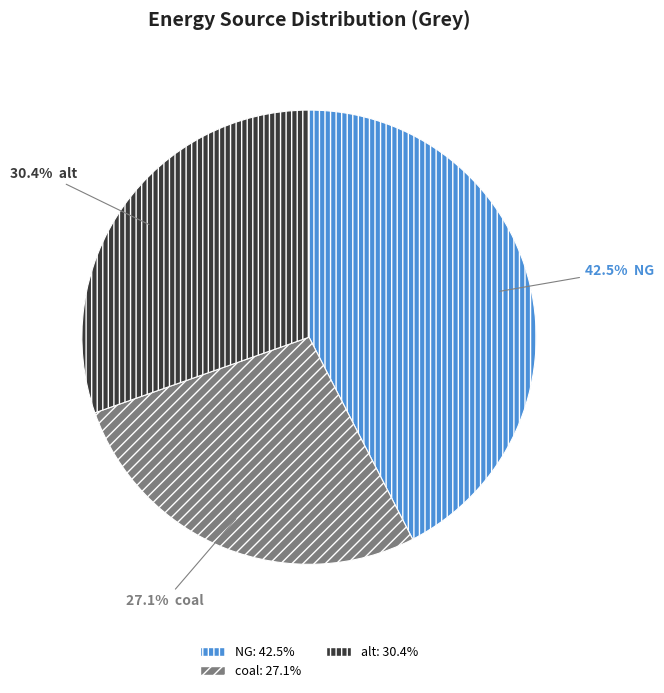

To the nearest percent, what is the average slice percentage?

33%